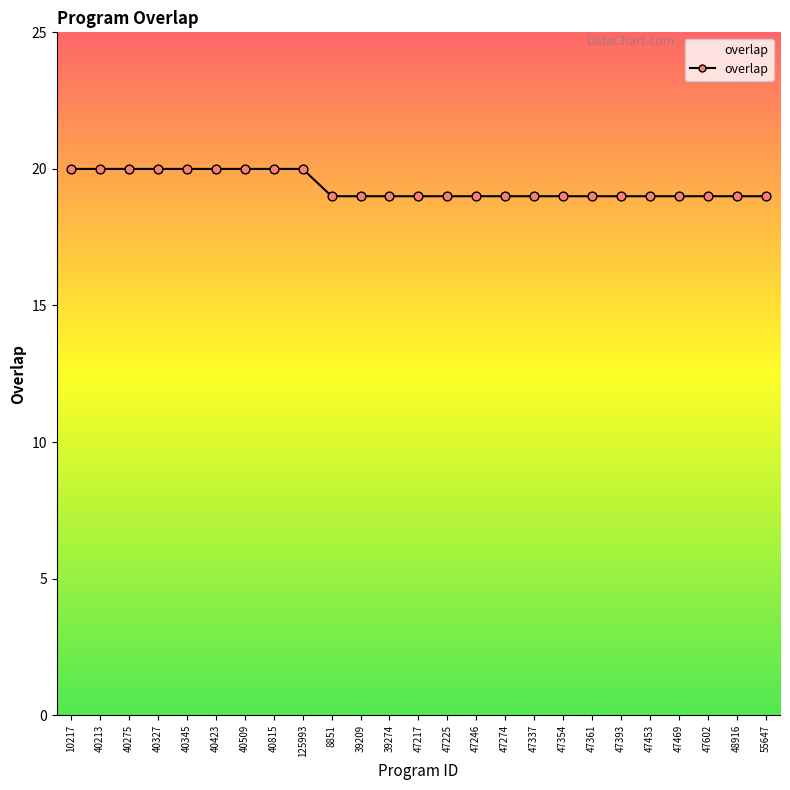

What is the ratio of the value at 47361 to the value at 47453?

1.0